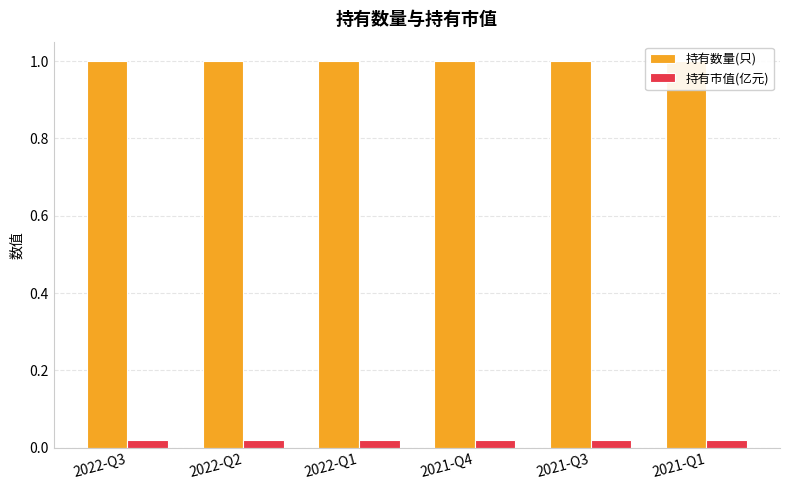

What is the label of the 4th bar from the right?

2022-Q1